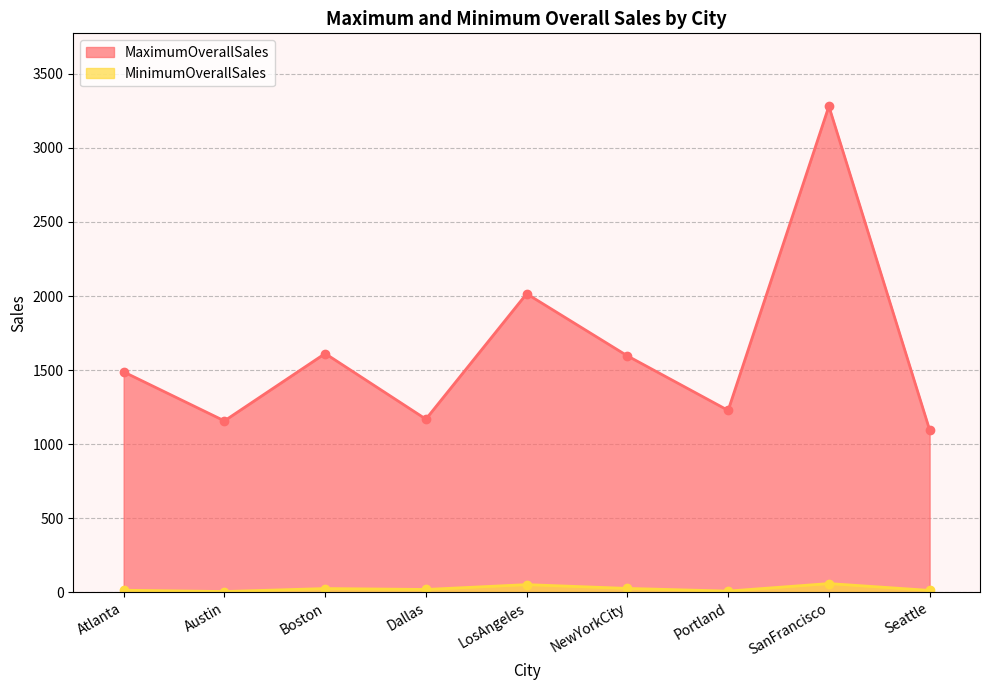

Which category has the highest value across all series?

SanFrancisco